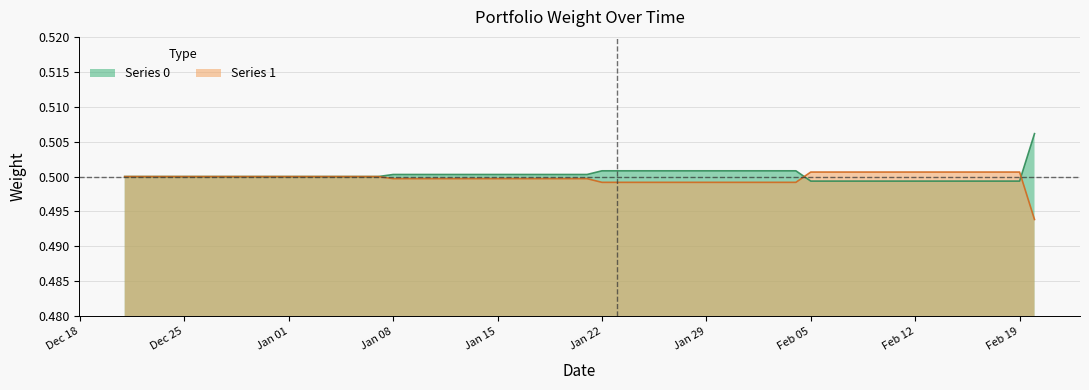

True or false: Series 1 and Series 0 intersect in this chart.

True